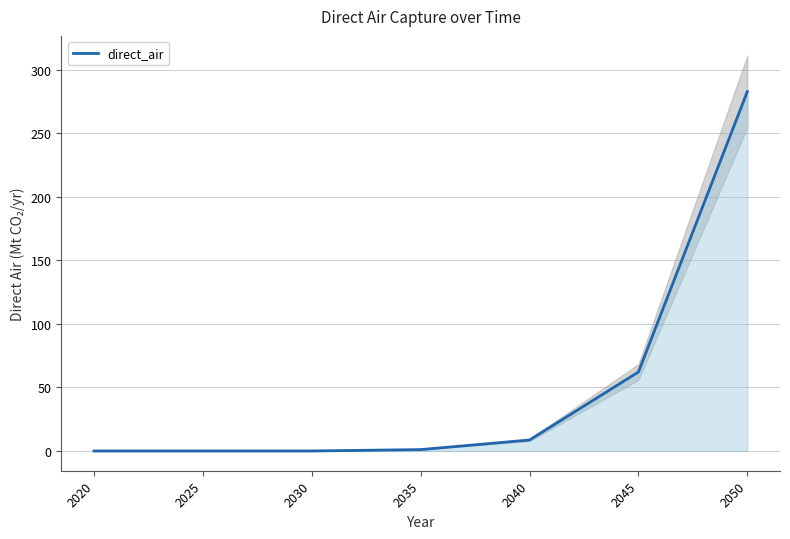

Reading left to right, extract all data points from this chart.

2020=0.0	2025=0.0	2030=0.0	2035=1.1	2040=8.6	2045=62.2	2050=282.9